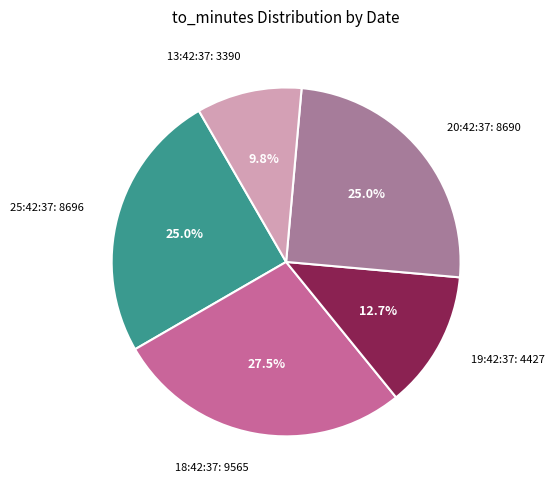

Is there any slice that represents more than half of the pie?

No